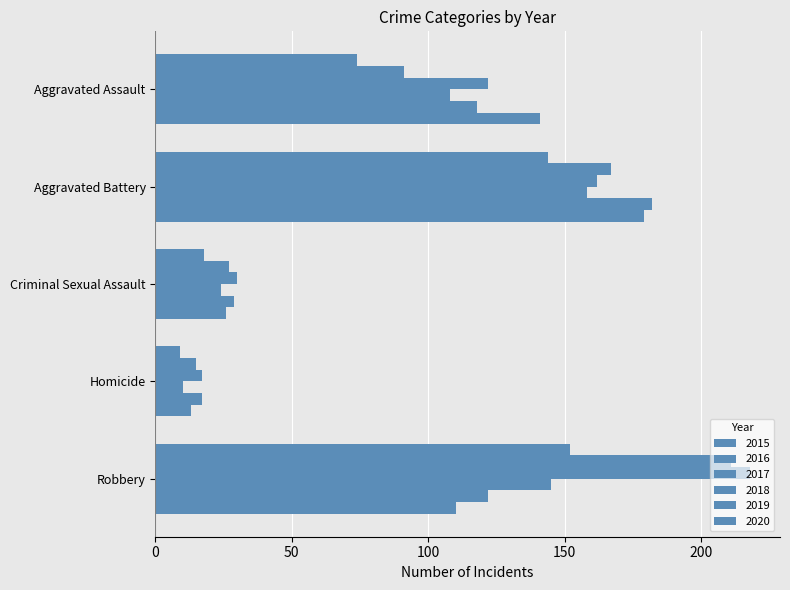

What is the difference between the second highest and second lowest values in the 2017 series?

132